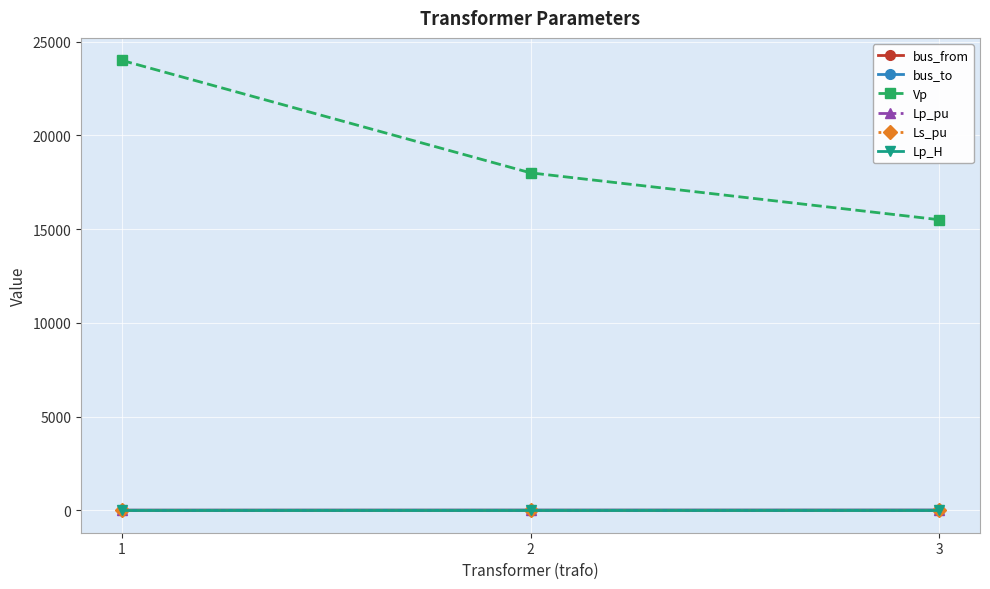

What is the difference between the highest and lowest values at 1?

24000.0